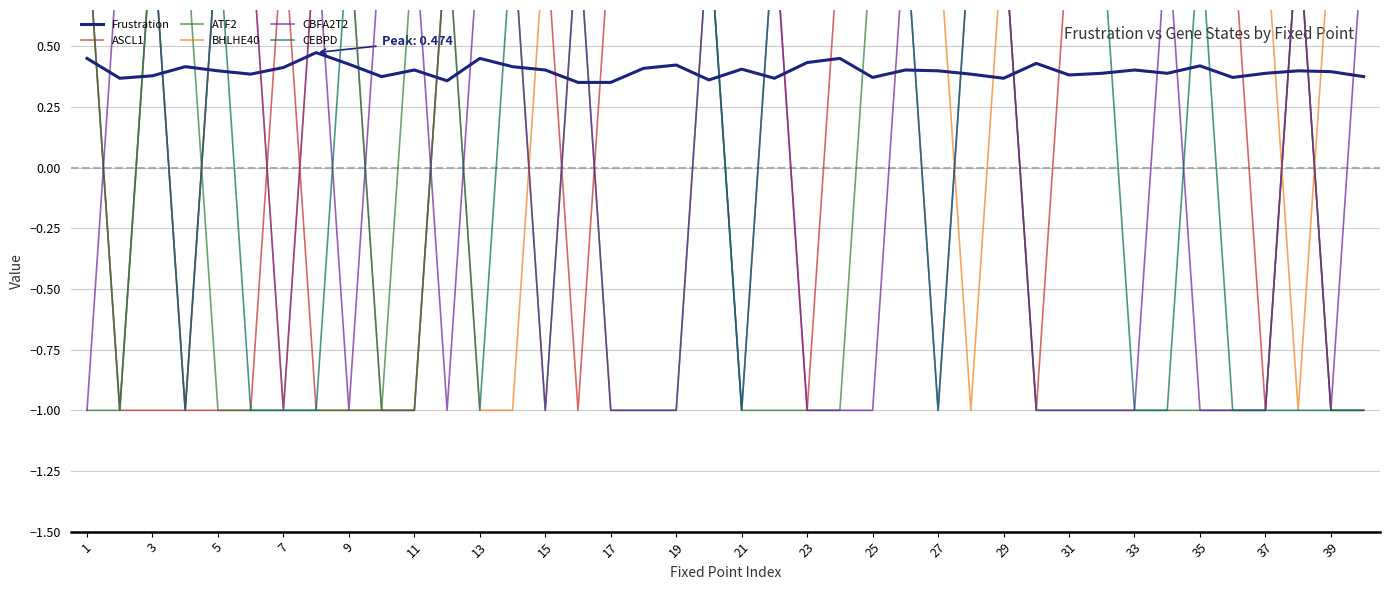

Does the chart have visible grid lines?

Yes